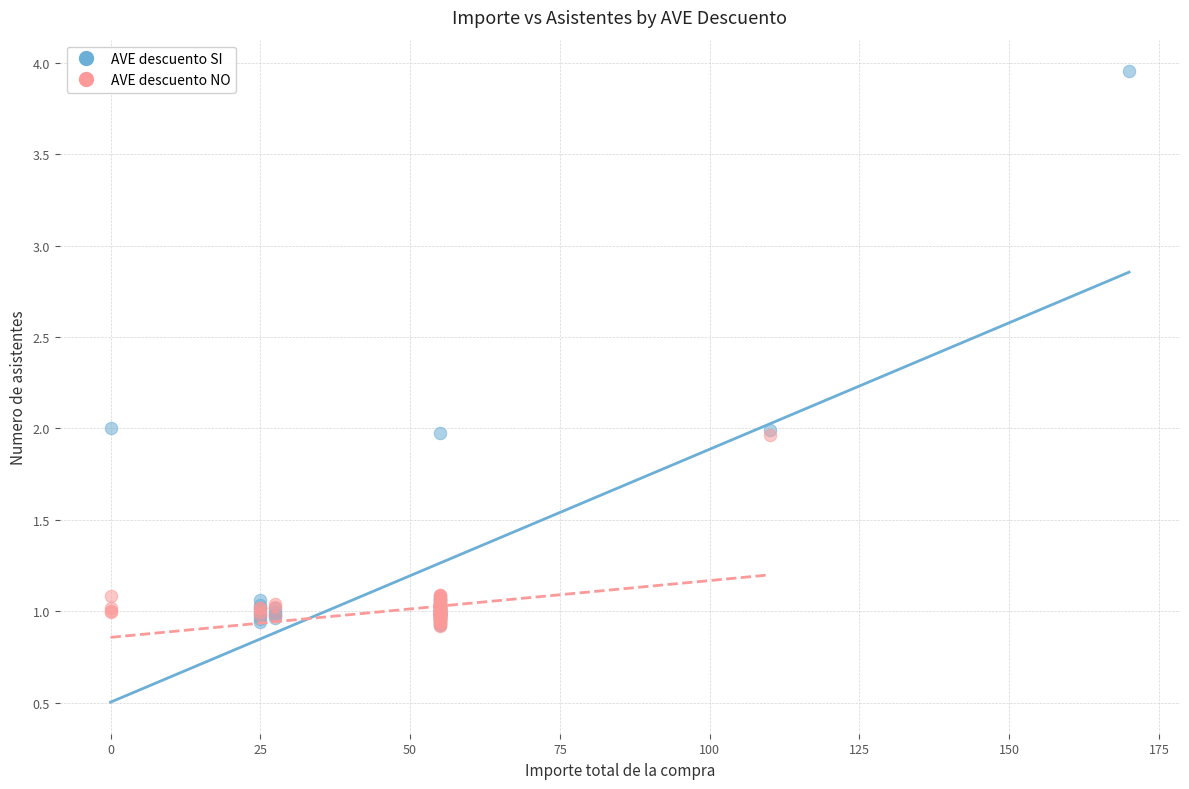

Which series reaches the maximum Y coordinate?

AVE descuento SI